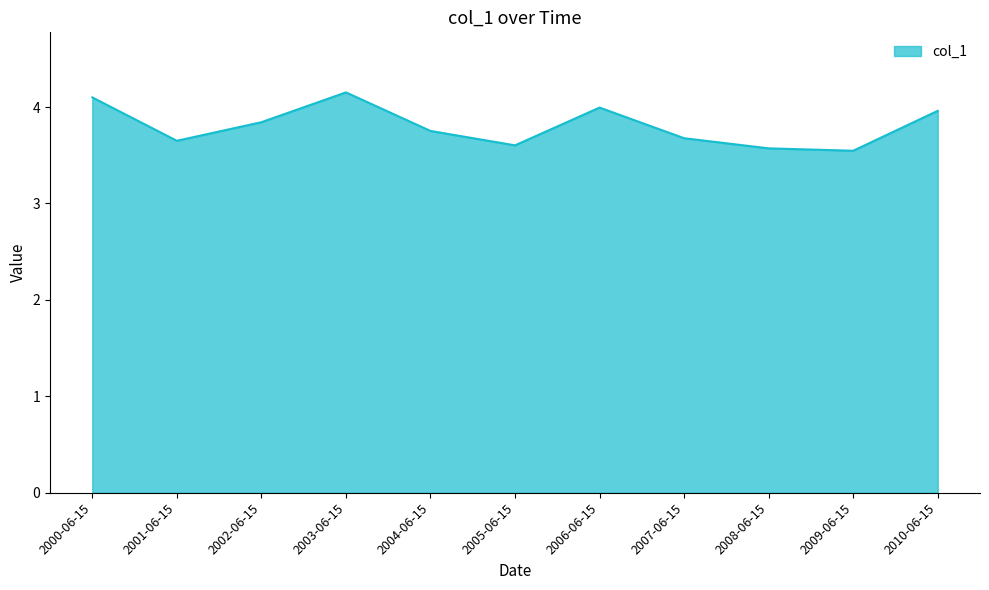

How many interior local peaks (higher than both neighbors) does the data have?

2